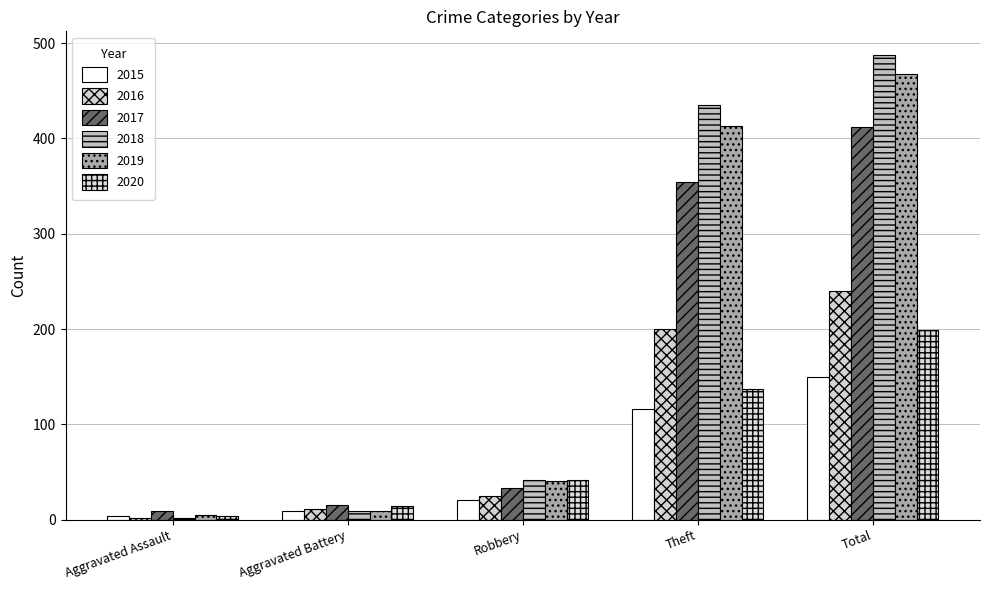

What is the sum of all 2016 values?

478